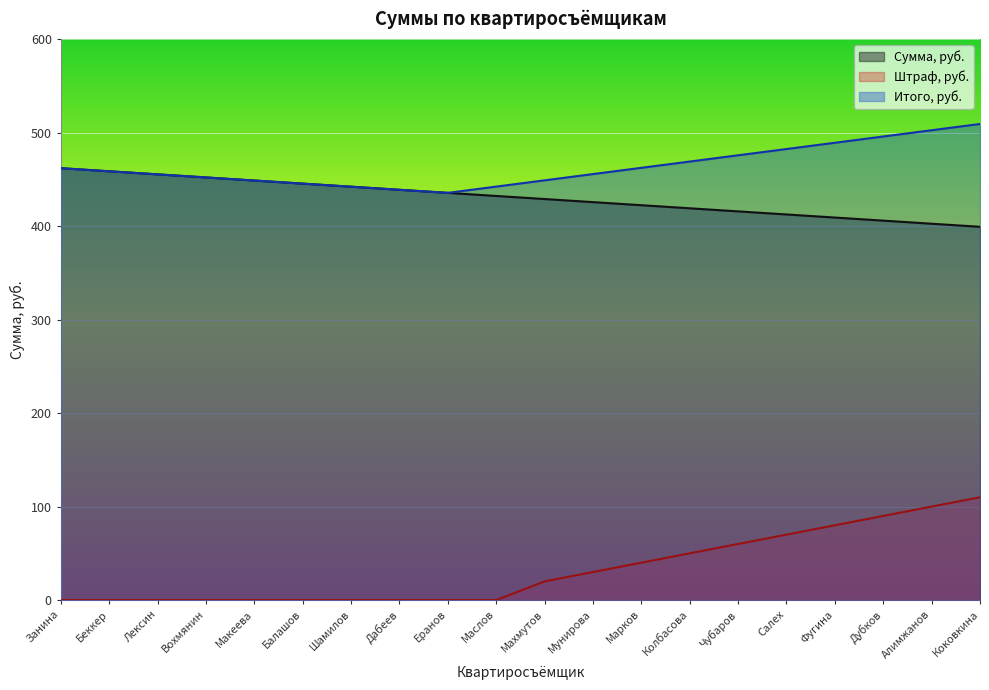

What position from the right is Макеева?

16